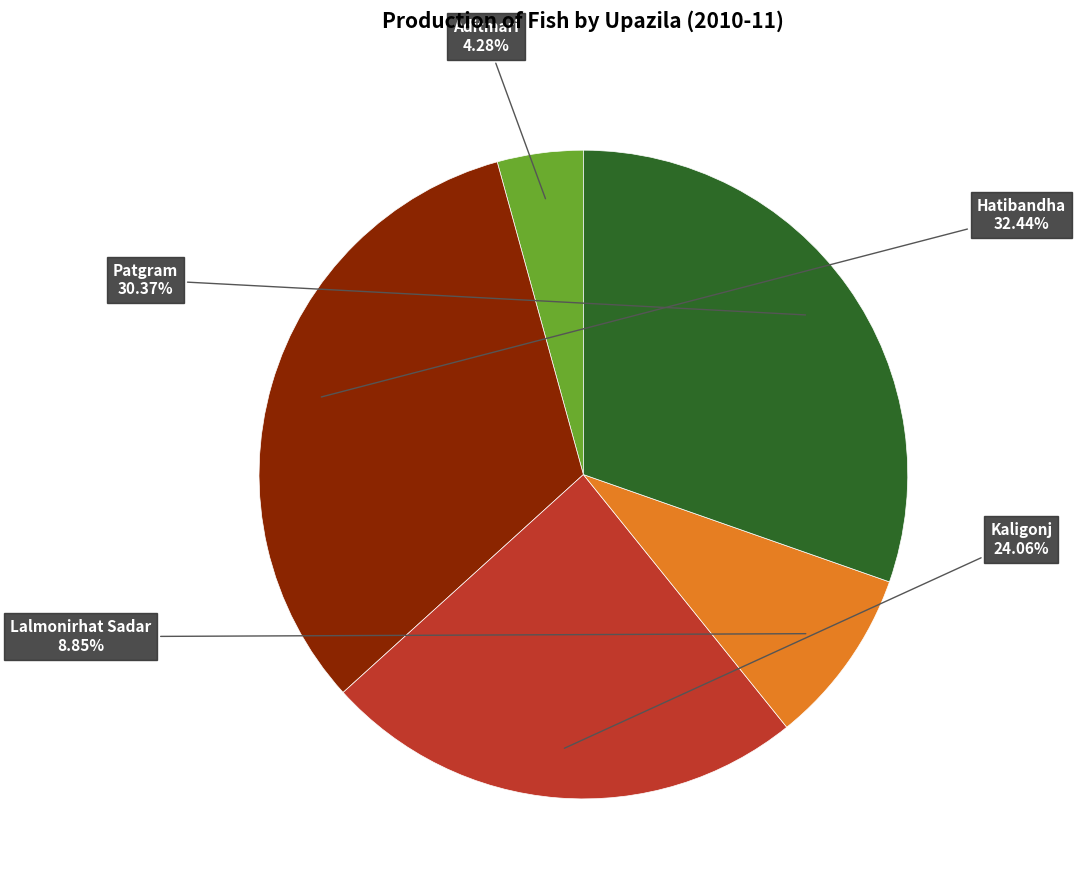

Is there a majority slice in this chart?

No